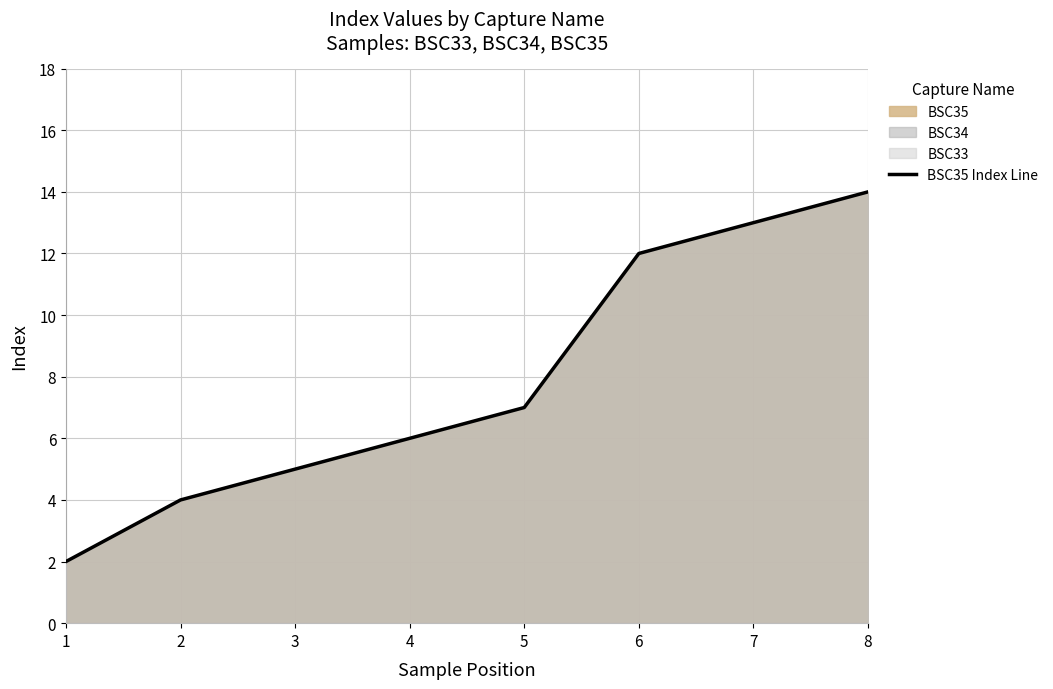

True or false: there are more than 1 points higher than both neighbors.

False